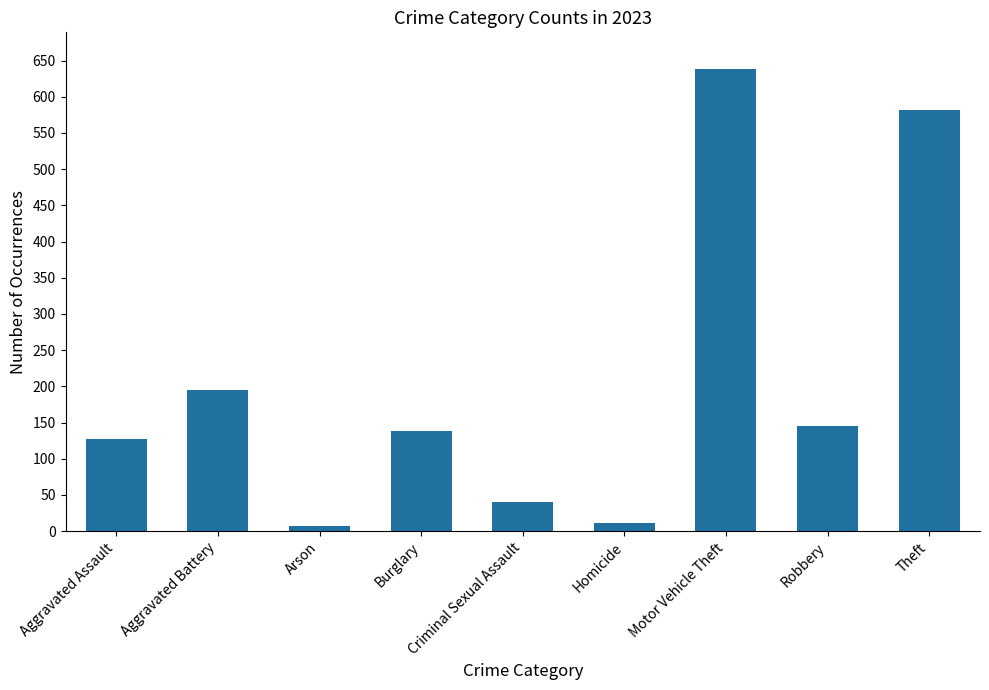

What is the value of the 8th bar from the left?

145